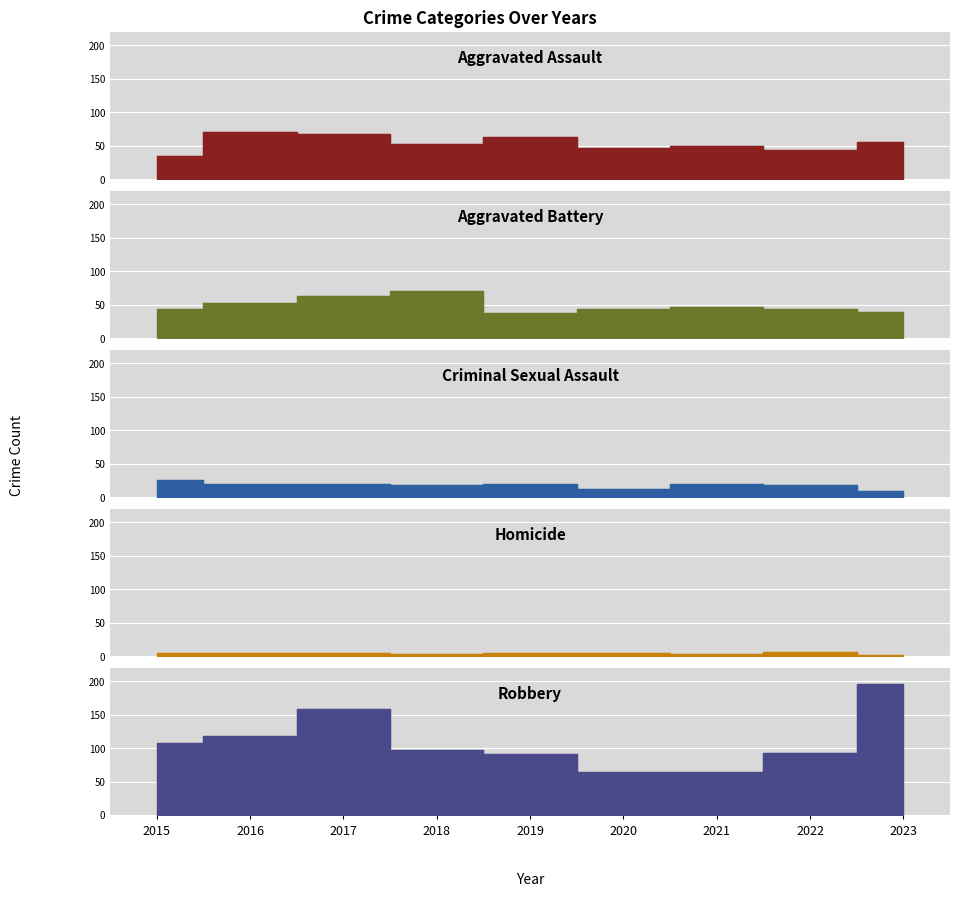

True or false: Homicide has a value of 1 at 2023.

True